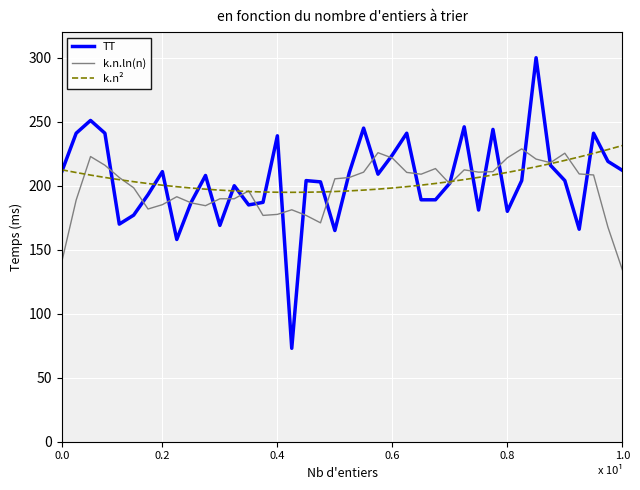

What is the highest value of the k.n² series?

231.4